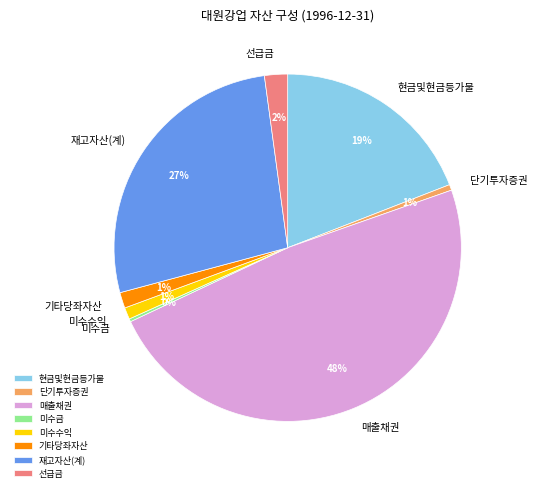

Is the sum of 미수수익 and 선급금 greater than half?

No